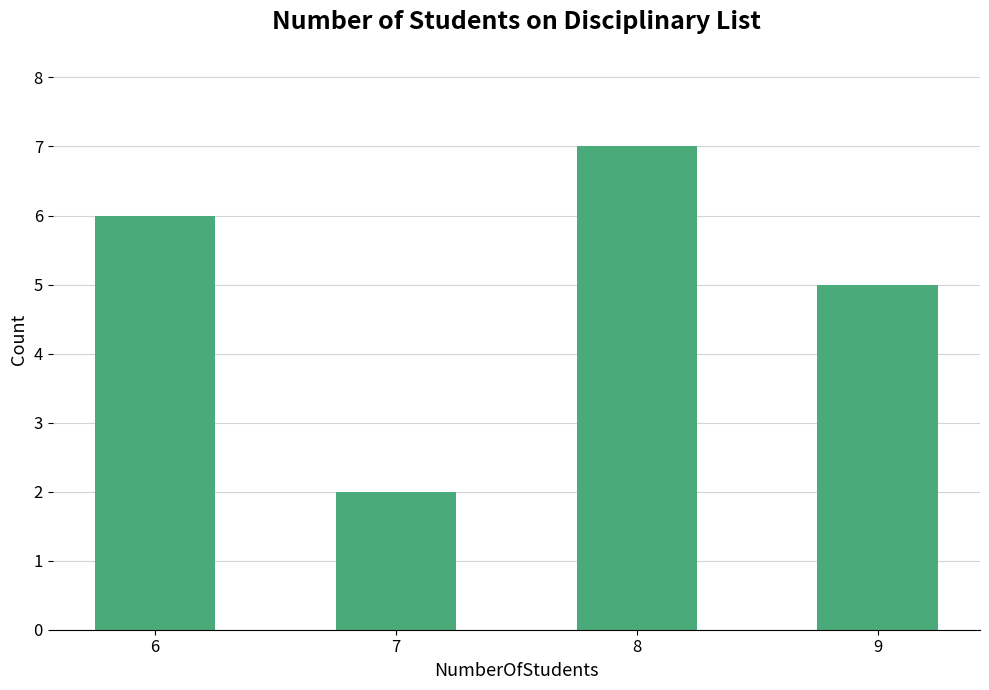

Approximately how many times larger is the value at 6 compared to 9?

1.2